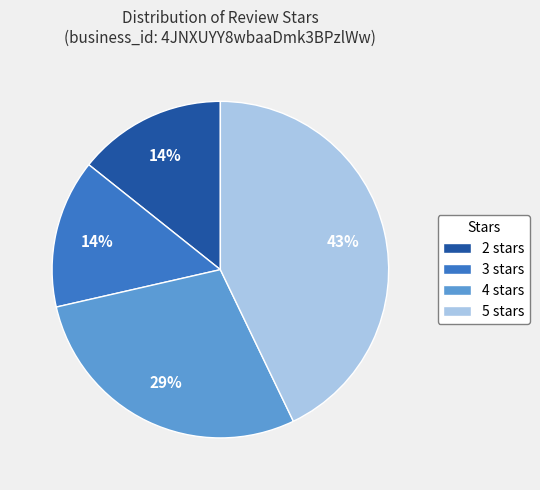

Which category has the biggest portion of the pie?

5 stars